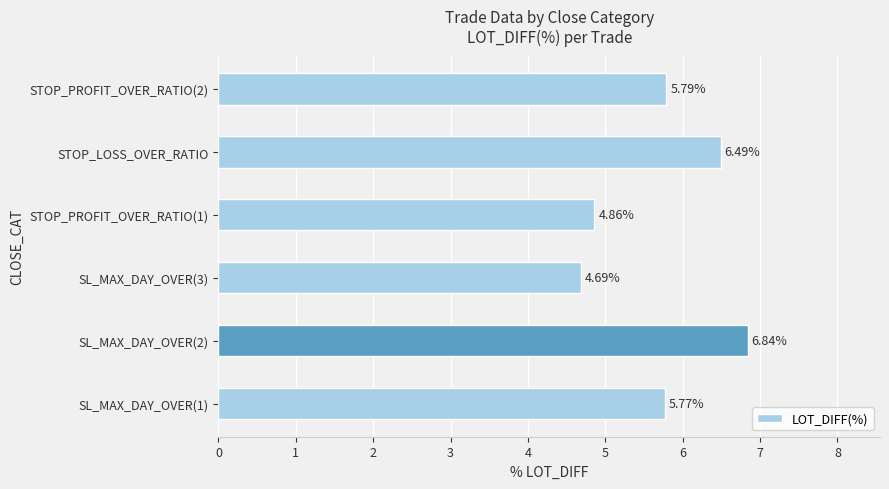

List the labels in order of value, smallest first.

SL_MAX_DAY_OVER(3), STOP_PROFIT_OVER_RATIO(1), SL_MAX_DAY_OVER(1), STOP_PROFIT_OVER_RATIO(2), STOP_LOSS_OVER_RATIO, SL_MAX_DAY_OVER(2)